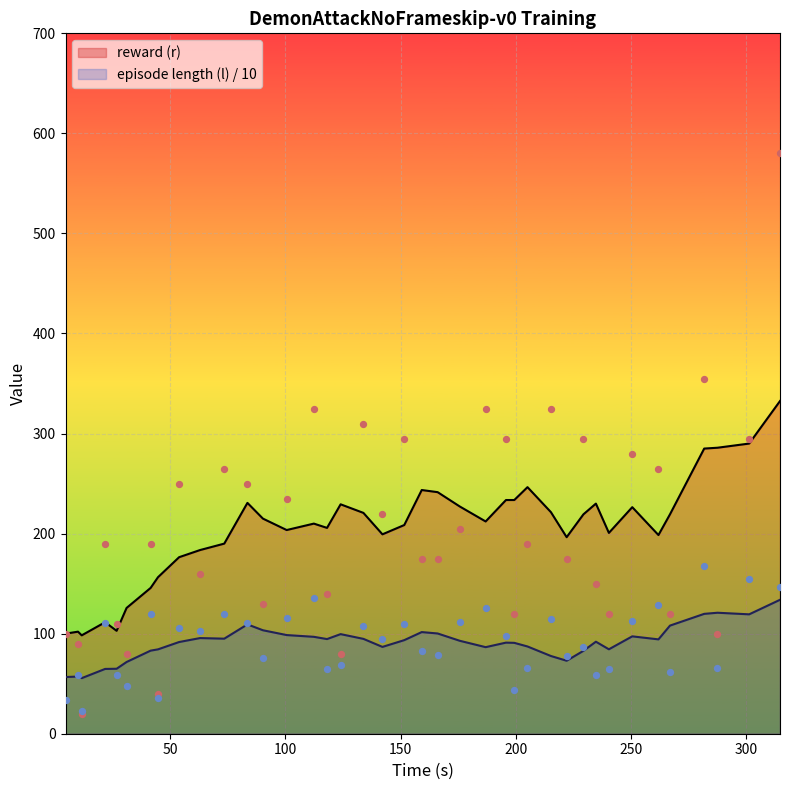

True or false: episode length (l) / 10 and reward (r) cross at least once.

False